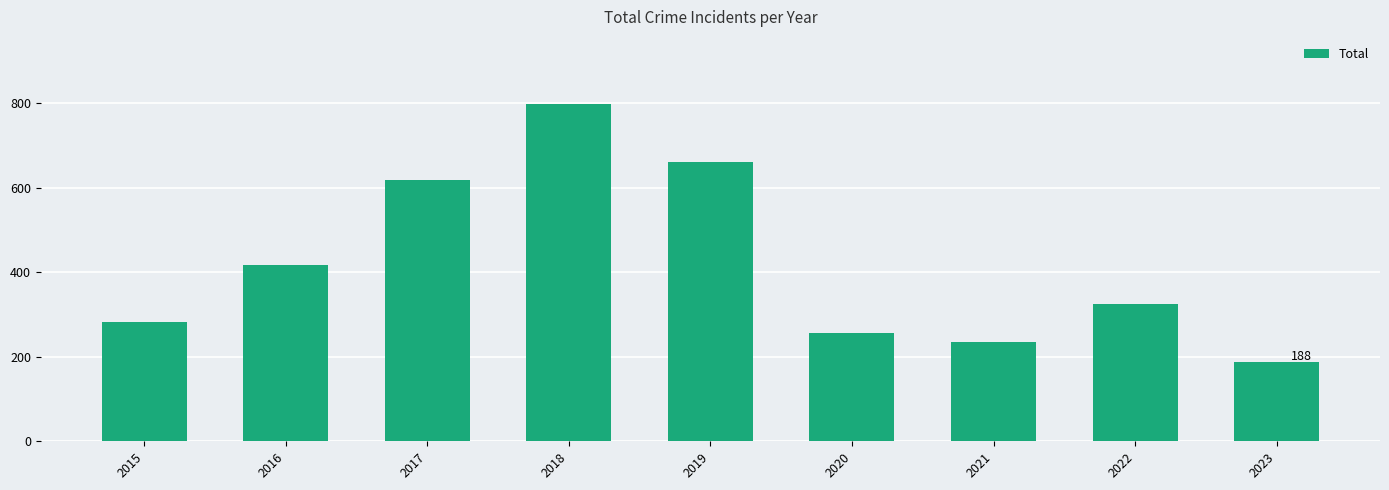

What is the smallest value displayed?

188